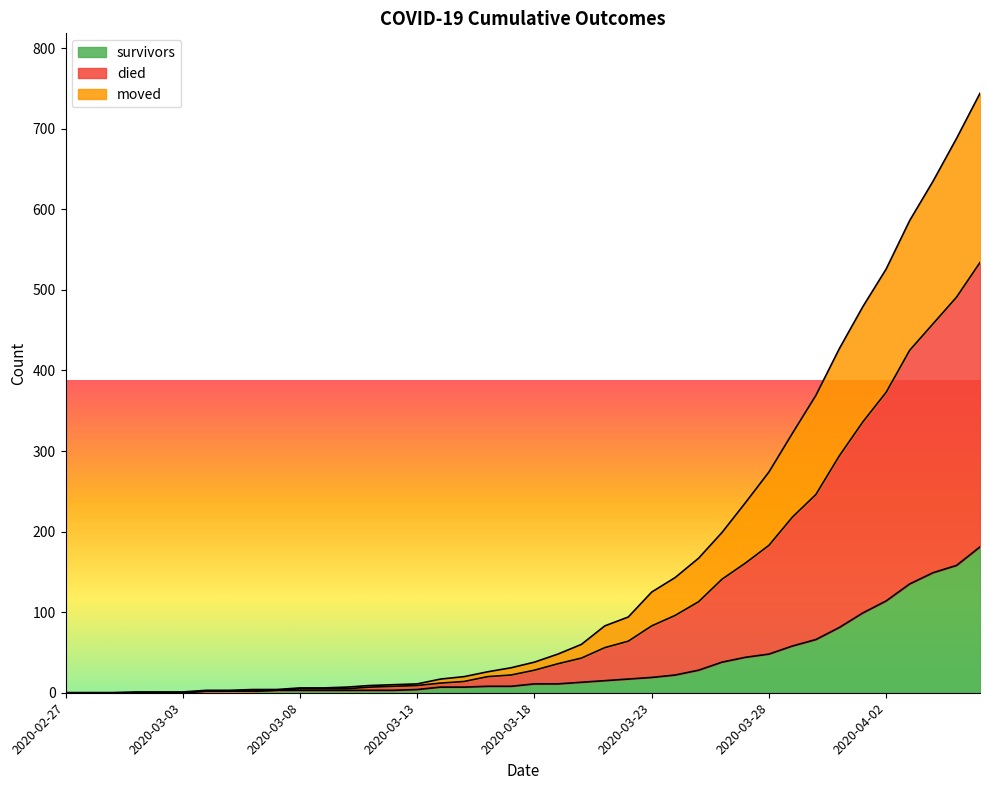

Which has a higher value, 2020-03-05 or 2020-03-06?

2020-03-05